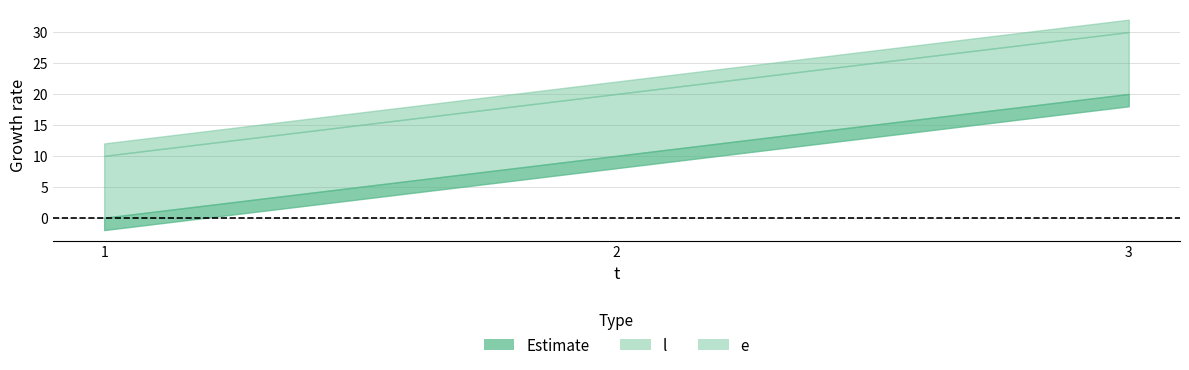

At which category does the chart reach its minimum across all series?

1